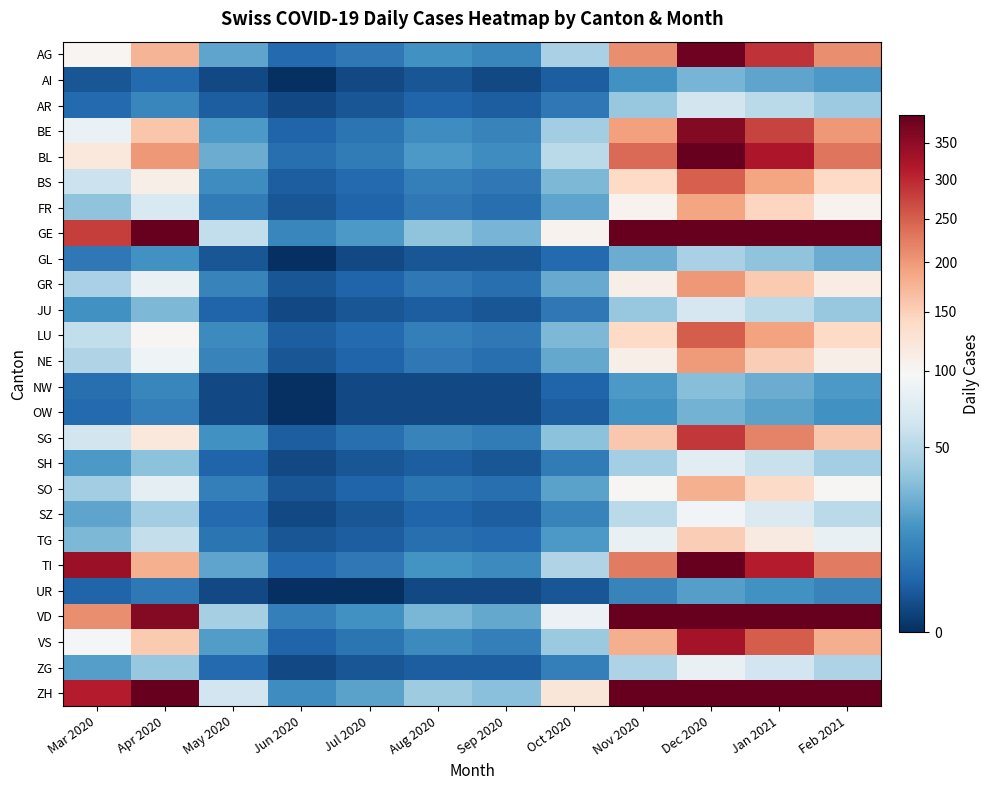

Reading left to right, extract all data points from this chart.

AG: Mar 2020=101	Apr 2020=175	May 2020=22	Jun 2020=5	Jul 2020=8	Aug 2020=15	Sep 2020=12	Oct 2020=45	Nov 2020=210	Dec 2020=380	Jan 2021=290	Feb 2021=210
AI: Mar 2020=2	Apr 2020=5	May 2020=1	Jun 2020=0	Jul 2020=1	Aug 2020=2	Sep 2020=1	Oct 2020=3	Nov 2020=15	Dec 2020=28	Jan 2021=22	Feb 2021=18
AR: Mar 2020=5	Apr 2020=12	May 2020=3	Jun 2020=1	Jul 2020=2	Aug 2020=4	Sep 2020=3	Oct 2020=8	Nov 2020=38	Dec 2020=65	Jan 2021=52	Feb 2021=40
BE: Mar 2020=85	Apr 2020=160	May 2020=18	Jun 2020=4	Jul 2020=7	Aug 2020=14	Sep 2020=11	Oct 2020=42	Nov 2020=195	Dec 2020=360	Jan 2021=275	Feb 2021=200
BL: Mar 2020=120	Apr 2020=200	May 2020=25	Jun 2020=6	Jul 2020=9	Aug 2020=18	Sep 2020=14	Oct 2020=52	Nov 2020=240	Dec 2020=420	Jan 2021=320	Feb 2021=230
BS: Mar 2020=60	Apr 2020=110	May 2020=14	Jun 2020=3	Jul 2020=5	Aug 2020=10	Sep 2020=8	Oct 2020=30	Nov 2020=140	Dec 2020=250	Jan 2021=190	Feb 2021=140
FR: Mar 2020=35	Apr 2020=70	May 2020=9	Jun 2020=2	Jul 2020=4	Aug 2020=8	Sep 2020=6	Oct 2020=22	Nov 2020=105	Dec 2020=190	Jan 2021=145	Feb 2021=105
GE: Mar 2020=280	Apr 2020=450	May 2020=55	Jun 2020=12	Jul 2020=18	Aug 2020=35	Sep 2020=28	Oct 2020=105	Nov 2020=490	Dec 2020=860	Jan 2021=660	Feb 2021=480
GL: Mar 2020=8	Apr 2020=15	May 2020=2	Jun 2020=0	Jul 2020=1	Aug 2020=2	Sep 2020=2	Oct 2020=5	Nov 2020=25	Dec 2020=45	Jan 2021=35	Feb 2021=25
GR: Mar 2020=45	Apr 2020=85	May 2020=11	Jun 2020=2	Jul 2020=4	Aug 2020=8	Sep 2020=6	Oct 2020=24	Nov 2020=110	Dec 2020=200	Jan 2021=155	Feb 2021=112
JU: Mar 2020=15	Apr 2020=30	May 2020=4	Jun 2020=1	Jul 2020=2	Aug 2020=3	Sep 2020=2	Oct 2020=8	Nov 2020=38	Dec 2020=68	Jan 2021=52	Feb 2021=38
LU: Mar 2020=55	Apr 2020=100	May 2020=13	Jun 2020=3	Jul 2020=5	Aug 2020=10	Sep 2020=8	Oct 2020=30	Nov 2020=140	Dec 2020=252	Jan 2021=193	Feb 2021=140
NE: Mar 2020=48	Apr 2020=90	May 2020=11	Jun 2020=2	Jul 2020=4	Aug 2020=8	Sep 2020=6	Oct 2020=23	Nov 2020=110	Dec 2020=198	Jan 2021=152	Feb 2021=110
NW: Mar 2020=6	Apr 2020=12	May 2020=1	Jun 2020=0	Jul 2020=1	Aug 2020=1	Sep 2020=1	Oct 2020=4	Nov 2020=18	Dec 2020=32	Jan 2021=25	Feb 2021=18
OW: Mar 2020=5	Apr 2020=10	May 2020=1	Jun 2020=0	Jul 2020=1	Aug 2020=1	Sep 2020=1	Oct 2020=3	Nov 2020=15	Dec 2020=27	Jan 2021=21	Feb 2021=15
SG: Mar 2020=65	Apr 2020=120	May 2020=15	Jun 2020=3	Jul 2020=6	Aug 2020=11	Sep 2020=9	Oct 2020=34	Nov 2020=158	Dec 2020=284	Jan 2021=218	Feb 2021=158
SH: Mar 2020=18	Apr 2020=34	May 2020=4	Jun 2020=1	Jul 2020=2	Aug 2020=3	Sep 2020=2	Oct 2020=9	Nov 2020=43	Dec 2020=77	Jan 2021=59	Feb 2021=43
SO: Mar 2020=42	Apr 2020=80	May 2020=10	Jun 2020=2	Jul 2020=4	Aug 2020=7	Sep 2020=6	Oct 2020=21	Nov 2020=100	Dec 2020=180	Jan 2021=138	Feb 2021=100
SZ: Mar 2020=22	Apr 2020=42	May 2020=5	Jun 2020=1	Jul 2020=2	Aug 2020=4	Sep 2020=3	Oct 2020=11	Nov 2020=52	Dec 2020=93	Jan 2021=71	Feb 2021=52
TG: Mar 2020=30	Apr 2020=57	May 2020=7	Jun 2020=2	Jul 2020=3	Aug 2020=6	Sep 2020=5	Oct 2020=18	Nov 2020=84	Dec 2020=151	Jan 2021=116	Feb 2021=84
TI: Mar 2020=340	Apr 2020=180	May 2020=22	Jun 2020=5	Jul 2020=8	Aug 2020=16	Sep 2020=13	Oct 2020=48	Nov 2020=225	Dec 2020=404	Jan 2021=310	Feb 2021=225
UR: Mar 2020=4	Apr 2020=8	May 2020=1	Jun 2020=0	Jul 2020=0	Aug 2020=1	Sep 2020=1	Oct 2020=2	Nov 2020=11	Dec 2020=20	Jan 2021=15	Feb 2021=11
VD: Mar 2020=210	Apr 2020=360	May 2020=44	Jun 2020=10	Jul 2020=15	Aug 2020=29	Sep 2020=23	Oct 2020=87	Nov 2020=405	Dec 2020=728	Jan 2021=558	Feb 2021=405
VS: Mar 2020=95	Apr 2020=155	May 2020=19	Jun 2020=4	Jul 2020=7	Aug 2020=13	Sep 2020=10	Oct 2020=39	Nov 2020=182	Dec 2020=327	Jan 2021=251	Feb 2021=182
ZG: Mar 2020=20	Apr 2020=38	May 2020=5	Jun 2020=1	Jul 2020=2	Aug 2020=3	Sep 2020=3	Oct 2020=10	Nov 2020=47	Dec 2020=84	Jan 2021=64	Feb 2021=47
ZH: Mar 2020=310	Apr 2020=520	May 2020=64	Jun 2020=14	Jul 2020=21	Aug 2020=41	Sep 2020=33	Oct 2020=122	Nov 2020=570	Dec 2020=1024	Jan 2021=786	Feb 2021=570